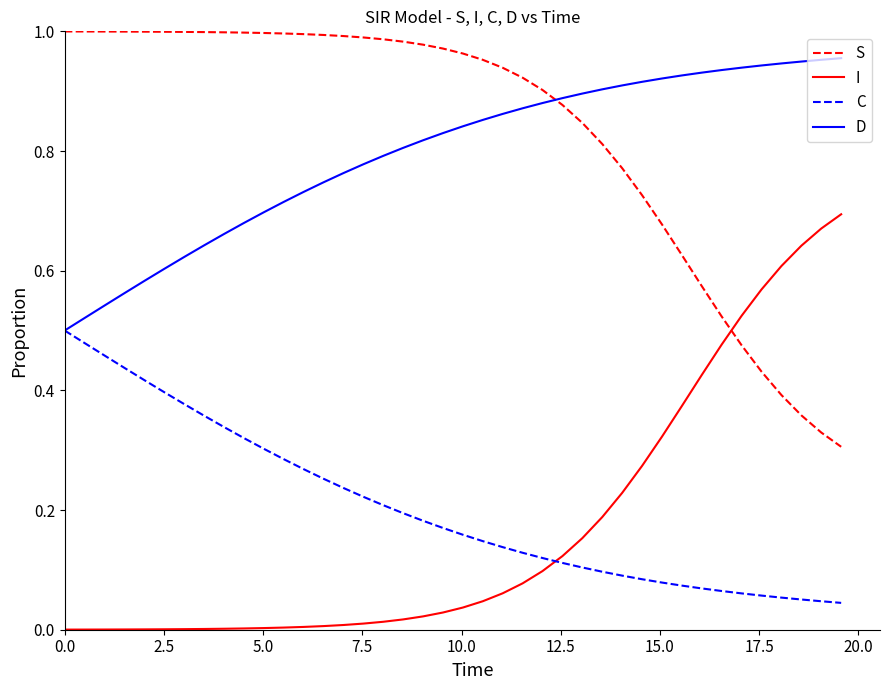

List the series in order of their peak value, lowest first.

C, I, D, S